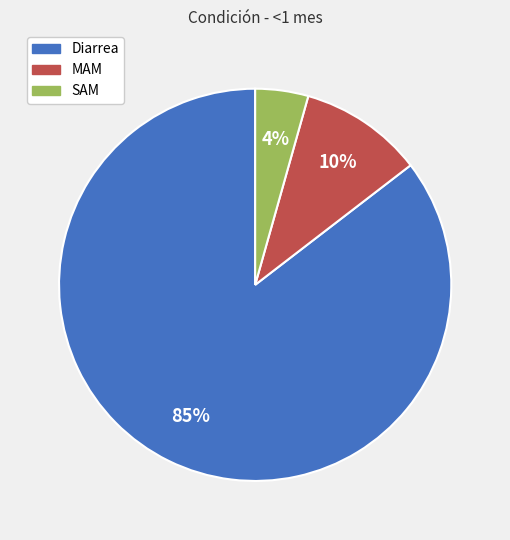

Between Diarrea and SAM, which is larger?

Diarrea